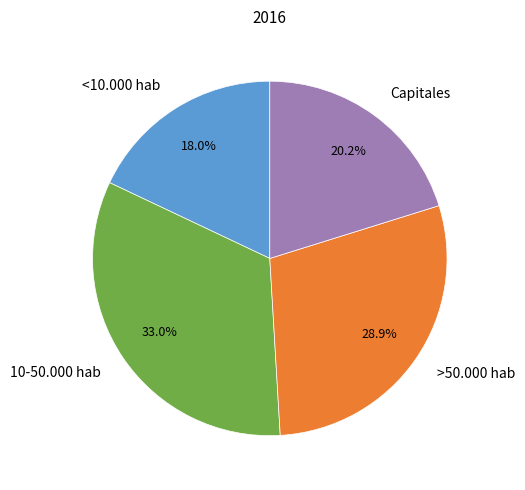

Which category has the smallest portion of the pie?

<10.000 hab